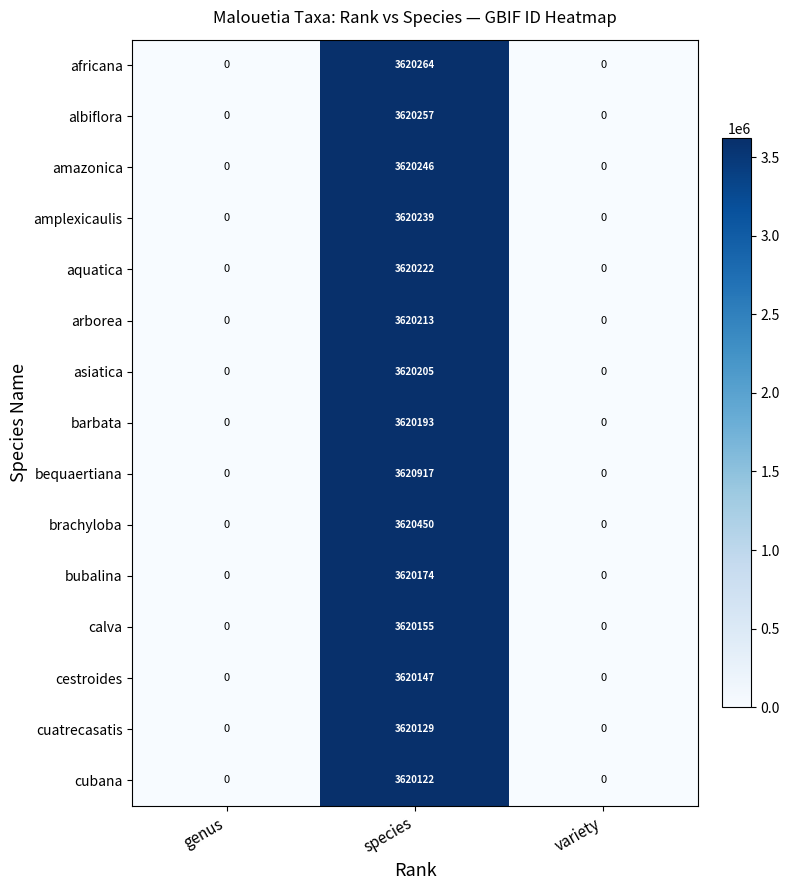

What is the maximum value for barbata?

3620193